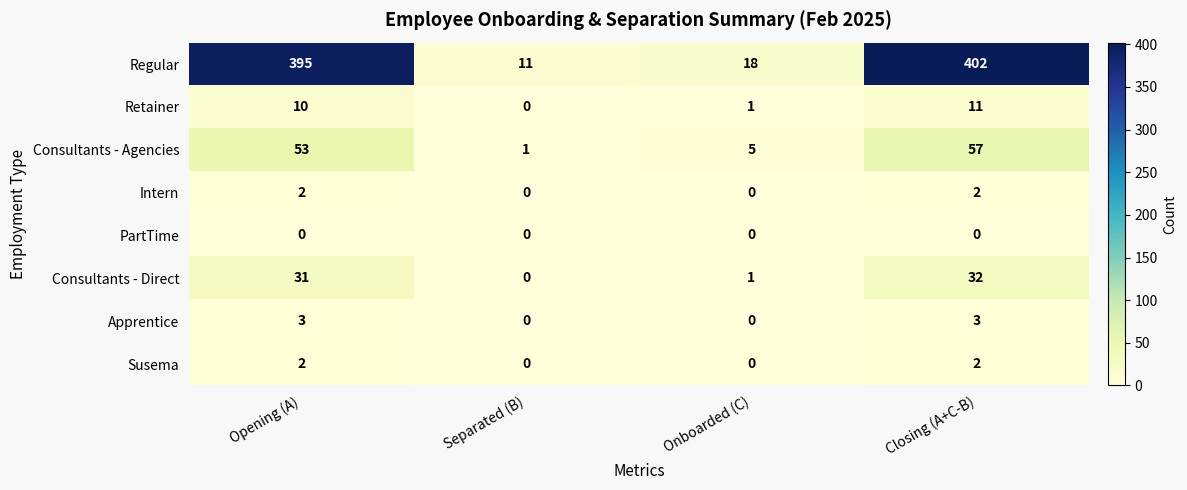

At which category is the sum across all series the highest?

Closing (A+C-B)